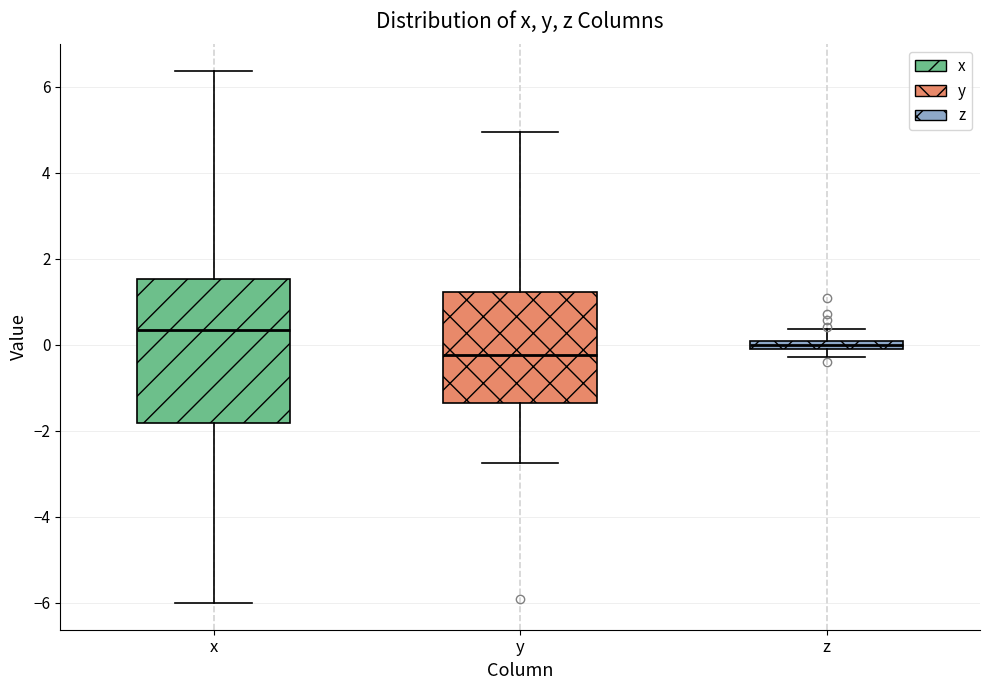

Comparing the boxes themselves (not the whiskers), which one is the tallest?

x